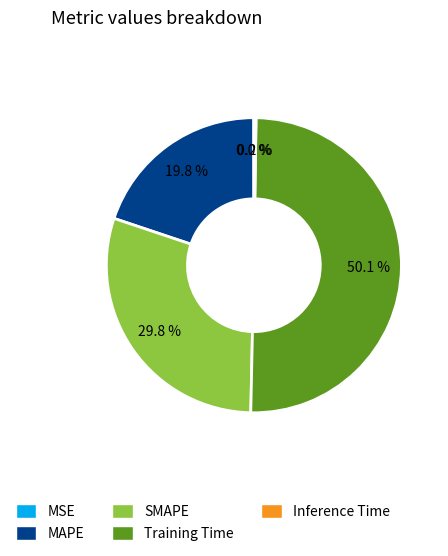

Combined, do SMAPE and Training Time account for over 50%?

Yes